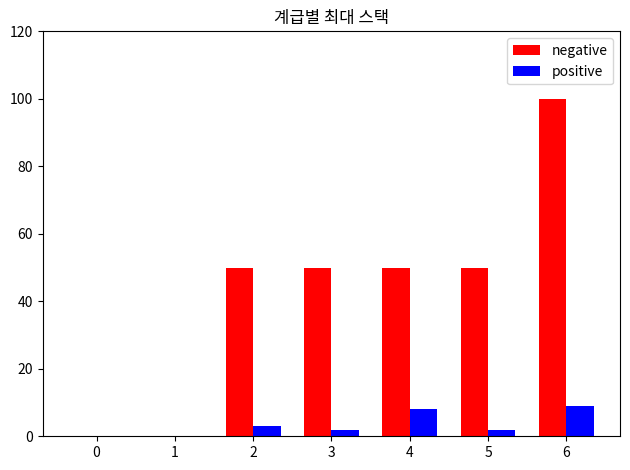

Reading left to right, transcribe all the data shown in this chart.

negative: 0	0	50	50	50	50	100
positive: 0	0	3	2	8	2	9